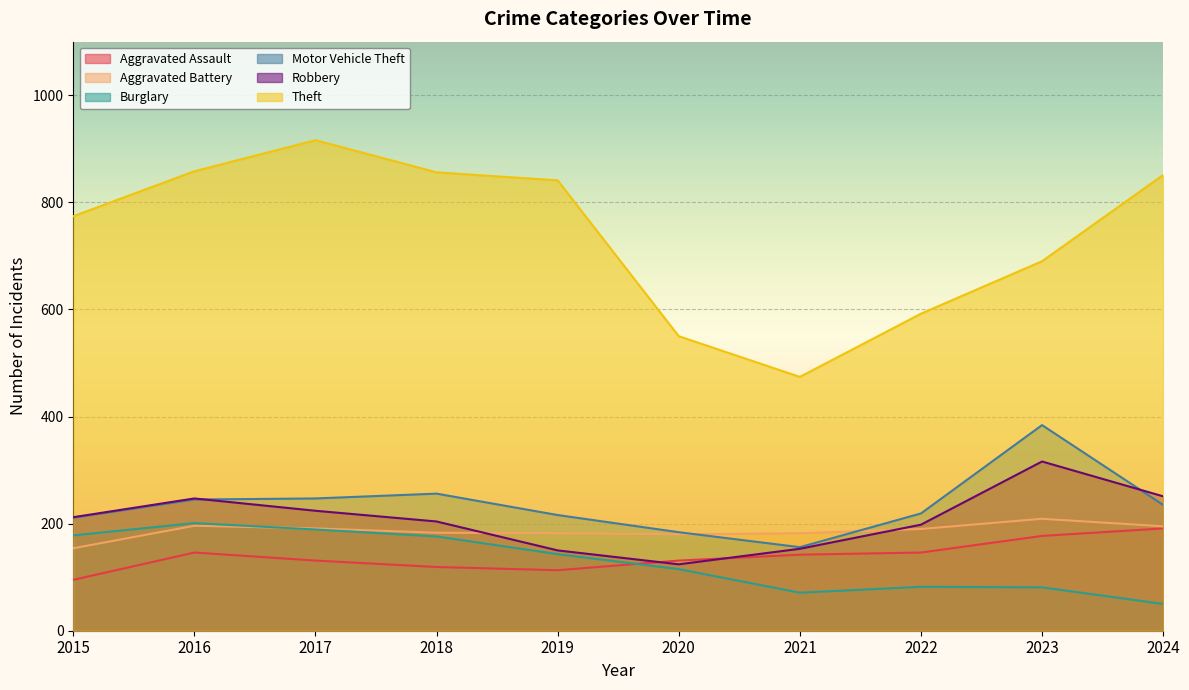

What is the value of the Motor Vehicle Theft point at the 9th from the left?

384